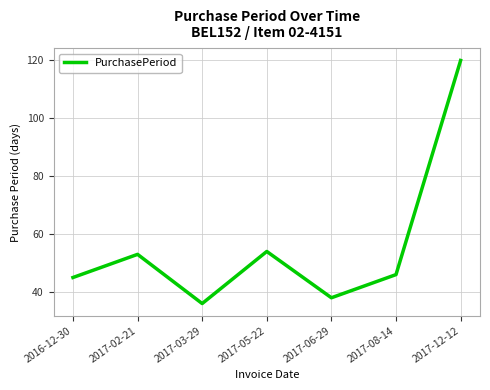

What is the average value?

56